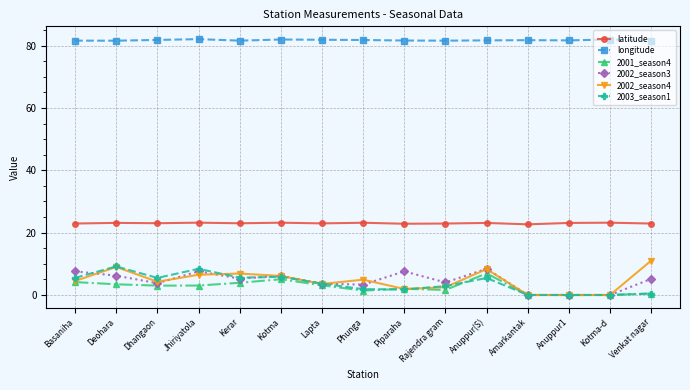

What is the total value across all series at Anuppur(S)?

133.9